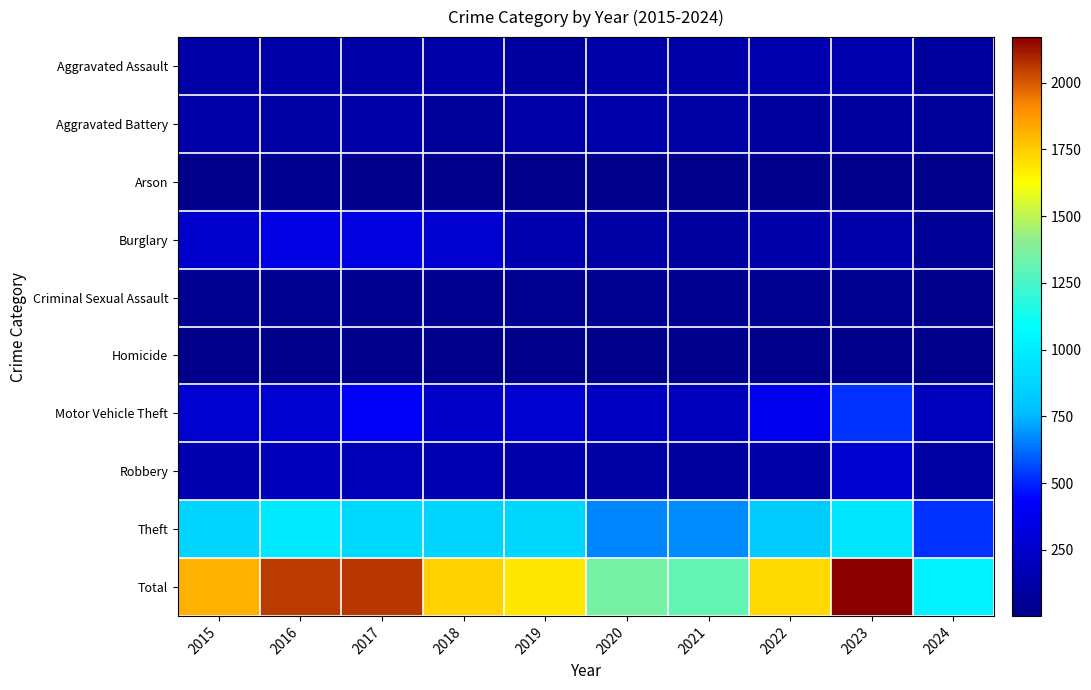

Between 2018 and 2024, which series saw the biggest shift?

Total